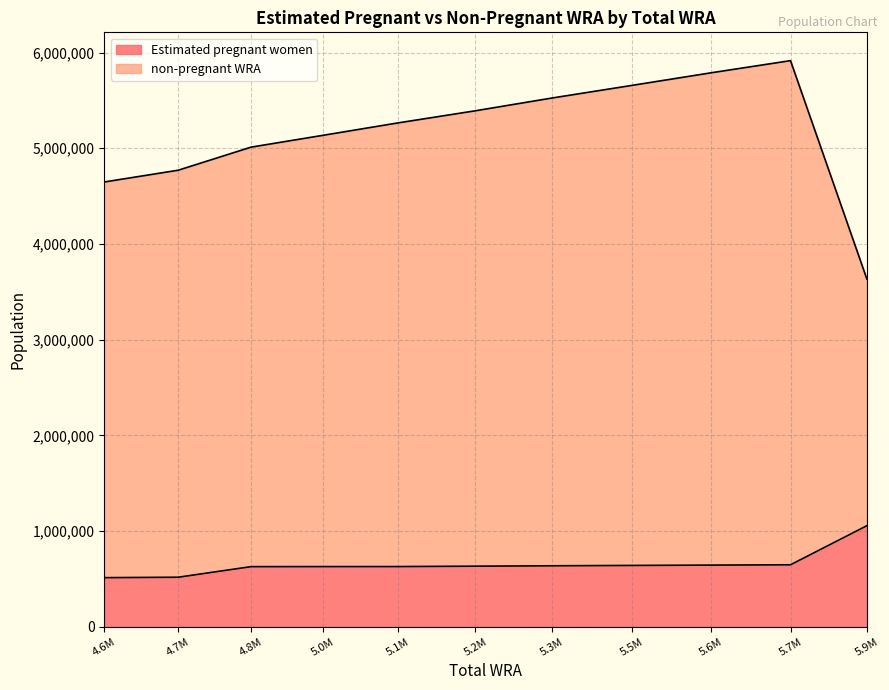

What is the maximum value for Estimated pregnant women?

1056241.3